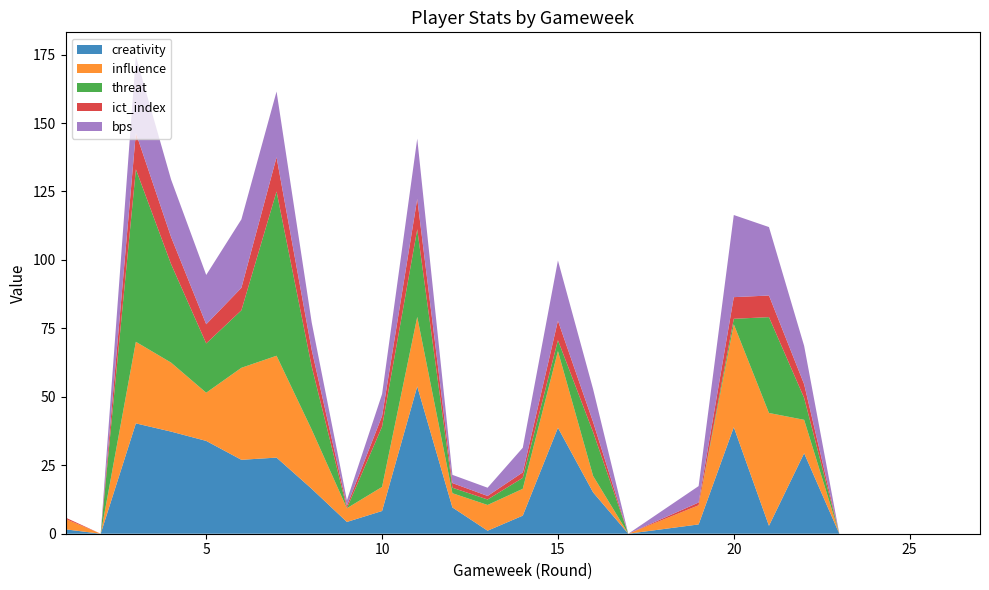

Reading left to right, transcribe all the data shown in this chart.

creativity: 1.6	0.0	40.3	37.3	33.9	27.0	27.8	16.4	4.3	8.3	53.8	9.6	1.1	6.6	38.7	15.1	0.0	3.4	38.9	2.9	29.4	0.0	0.0	0.0	0.0	0.0	0.0
influence: 3.8	0.0	29.8	25.2	17.6	33.6	37.2	21.6	5.0	8.8	25.4	5.2	9.4	9.8	28.0	6.0	0.0	7.0	37.6	41.2	12.2	0.0	0.0	0.0	0.0	0.0	0.0
threat: 0.0	0.0	63.0	36.0	18.0	21.0	60.0	23.0	0.0	22.0	32.0	2.0	2.0	4.0	4.0	16.0	0.0	0.0	2.0	35.0	8.0	0.0	0.0	0.0	0.0	0.0	0.0
ict_index: 0.5	0.0	13.3	9.9	7.0	8.2	12.5	6.1	0.9	3.9	11.1	1.7	1.3	2.0	7.1	3.7	0.0	1.0	7.9	7.9	5.0	0.0	0.0	0.0	0.0	0.0	0.0
bps: 0.0	0.0	28.0	21.0	18.0	25.0	24.0	10.0	2.0	8.0	22.0	3.0	3.0	9.0	22.0	12.0	0.0	6.0	30.0	25.0	14.0	0.0	0.0	0.0	0.0	0.0	0.0